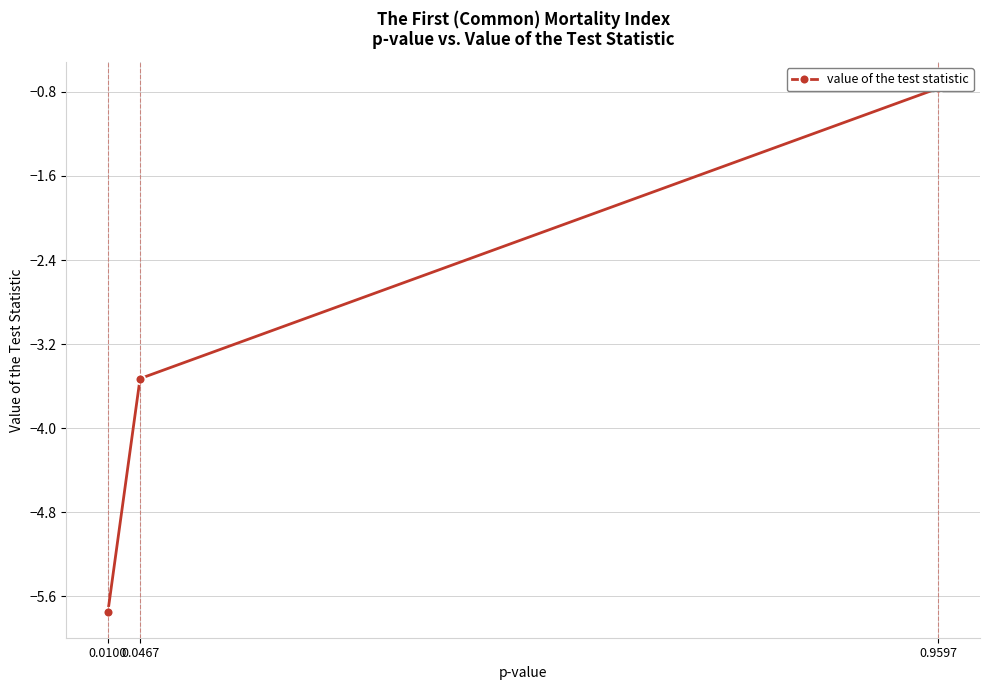

Reading left to right, transcribe all the data shown in this chart.

-5.7	-3.5	-0.8